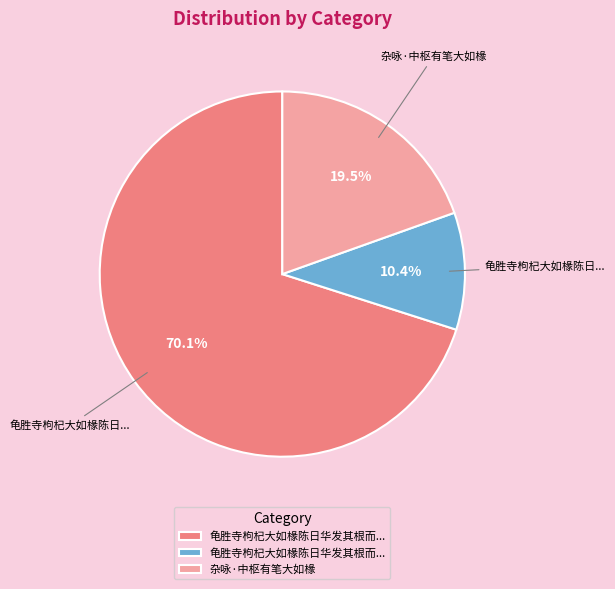

Does any single category account for the majority?

Yes